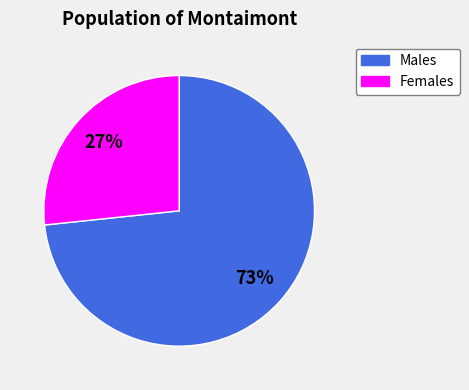

What is the majority slice?

Males